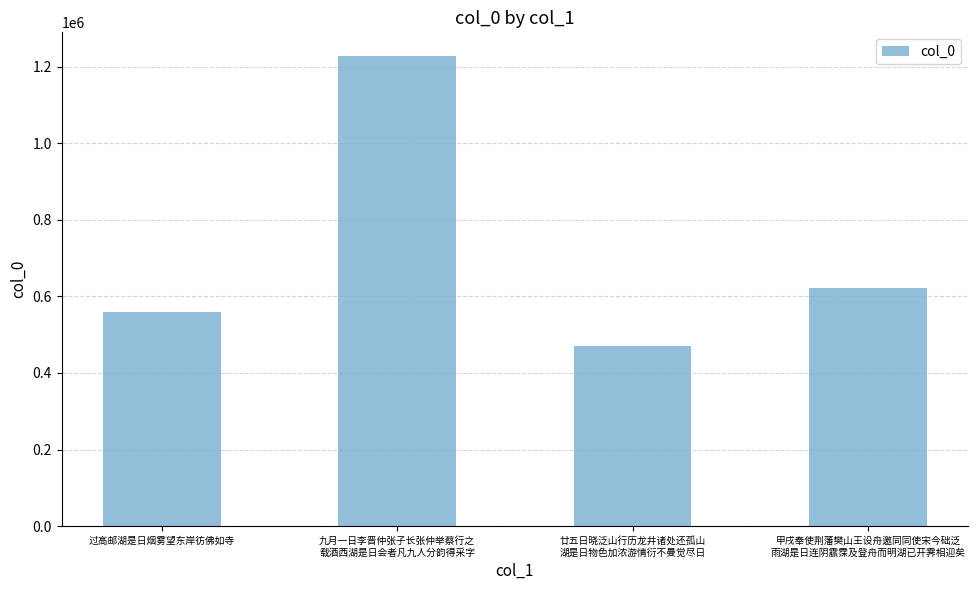

What is the difference between the maximum and second lowest values?

667780